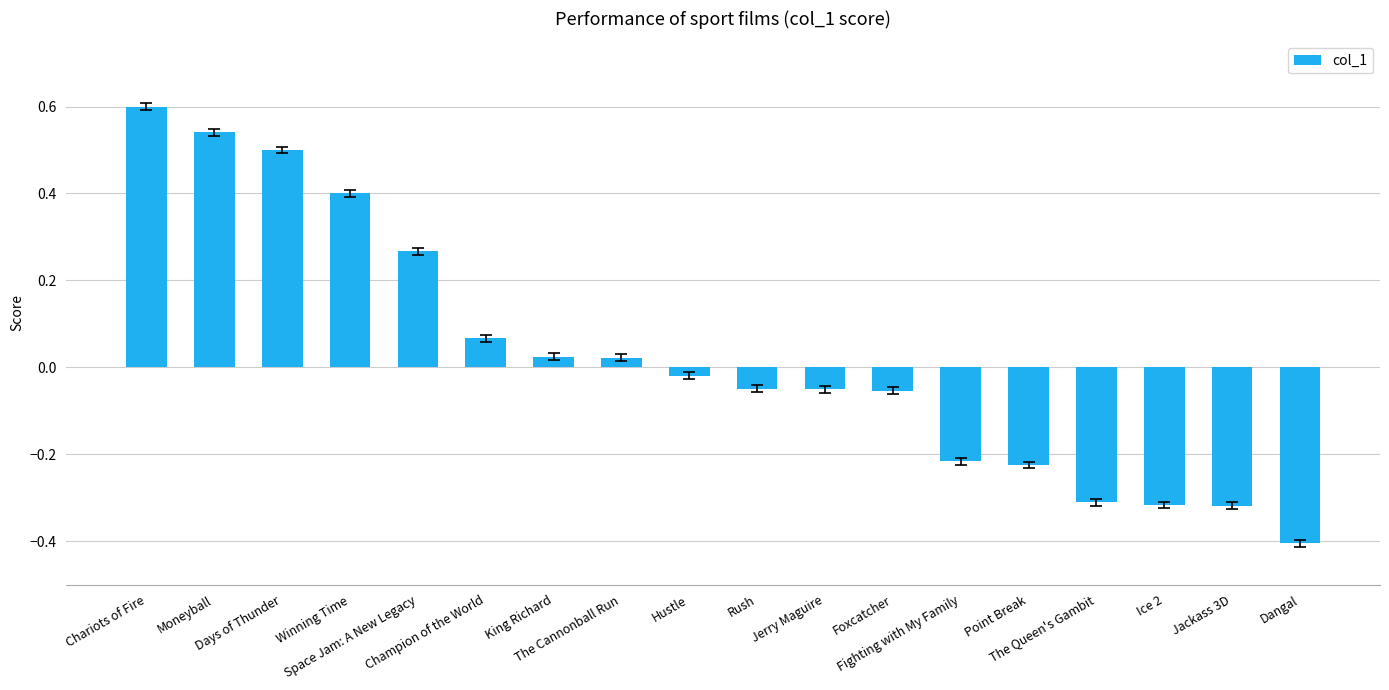

How many distinct data groups are displayed?

1